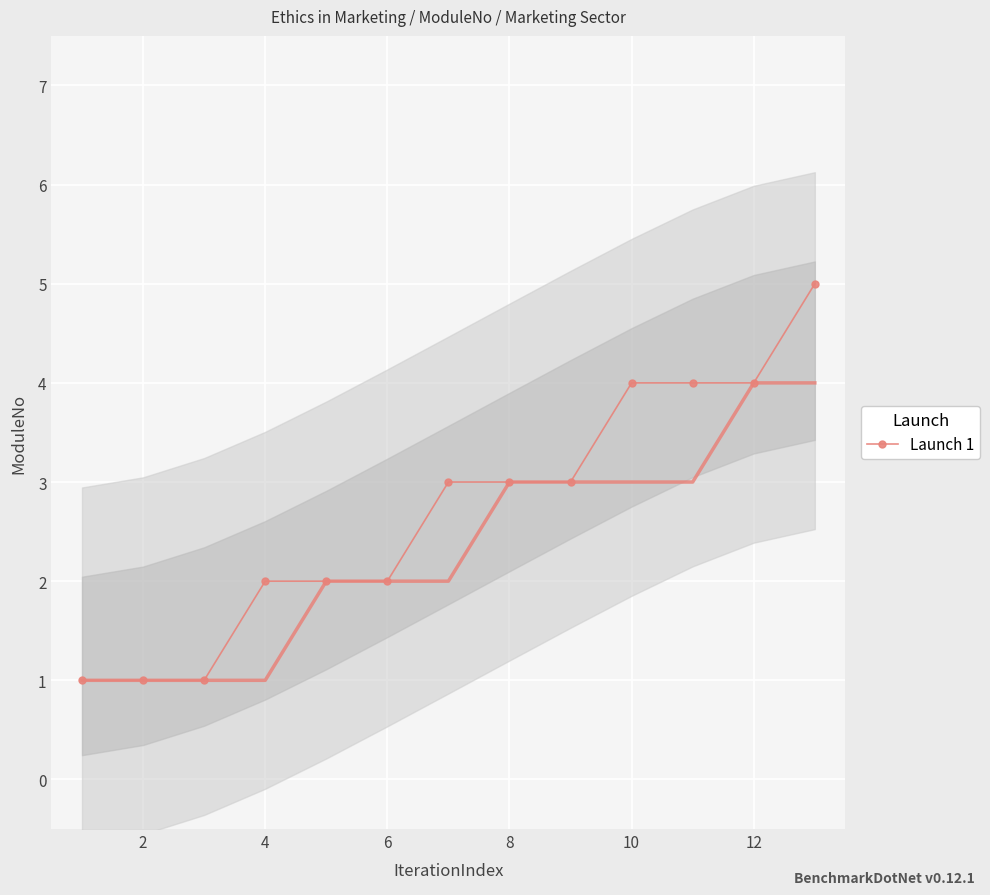

What is the maximum value shown in the chart?

5